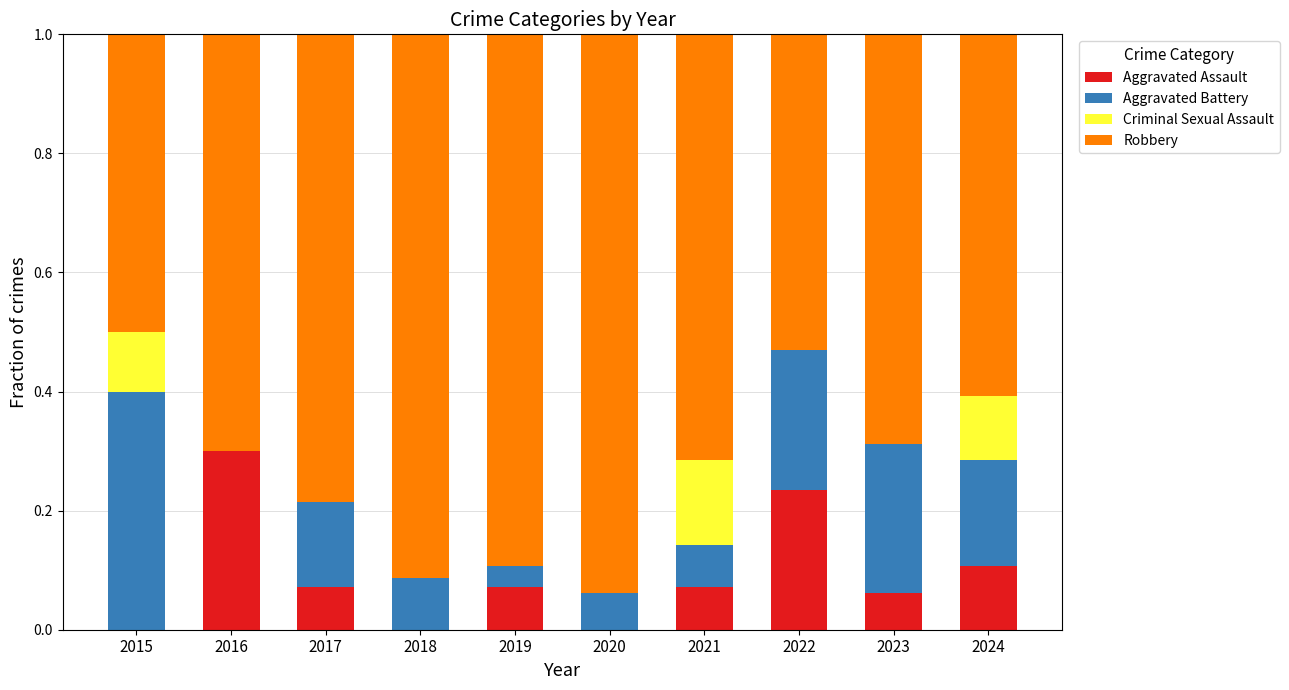

Does the chart contain stacked bars?

Yes